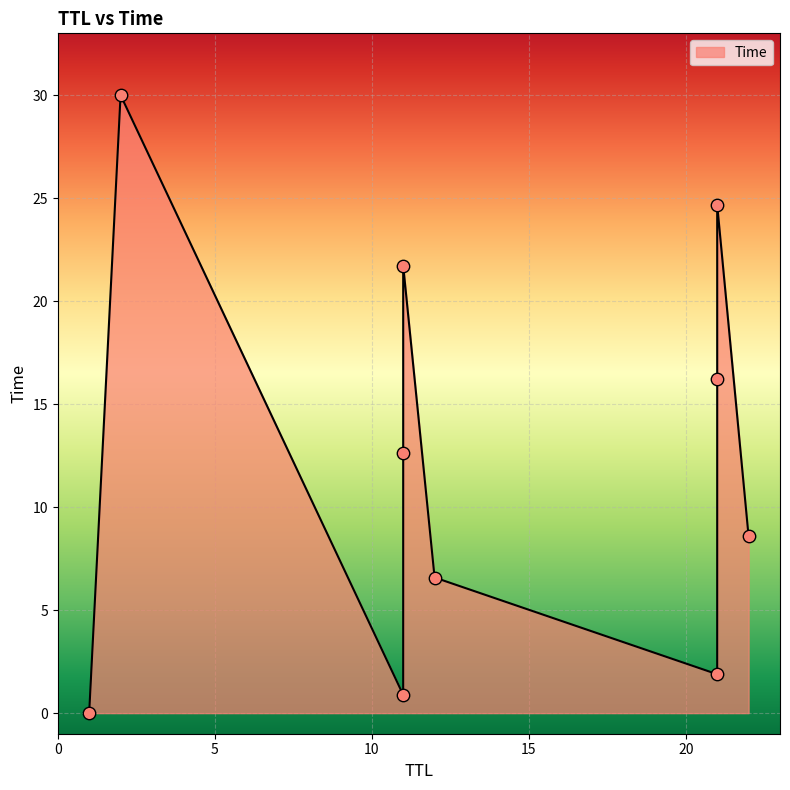

What is the change in value from 1 to 22?

+8.6